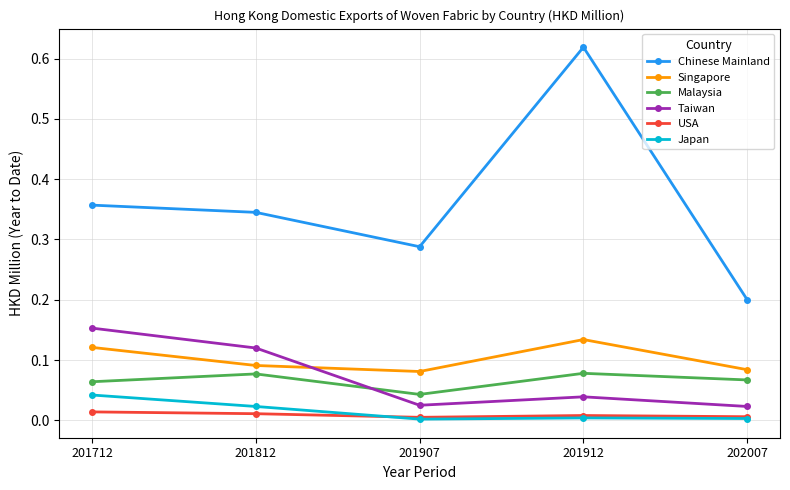

Is it true that Japan equals 0.0 at 201912?

True